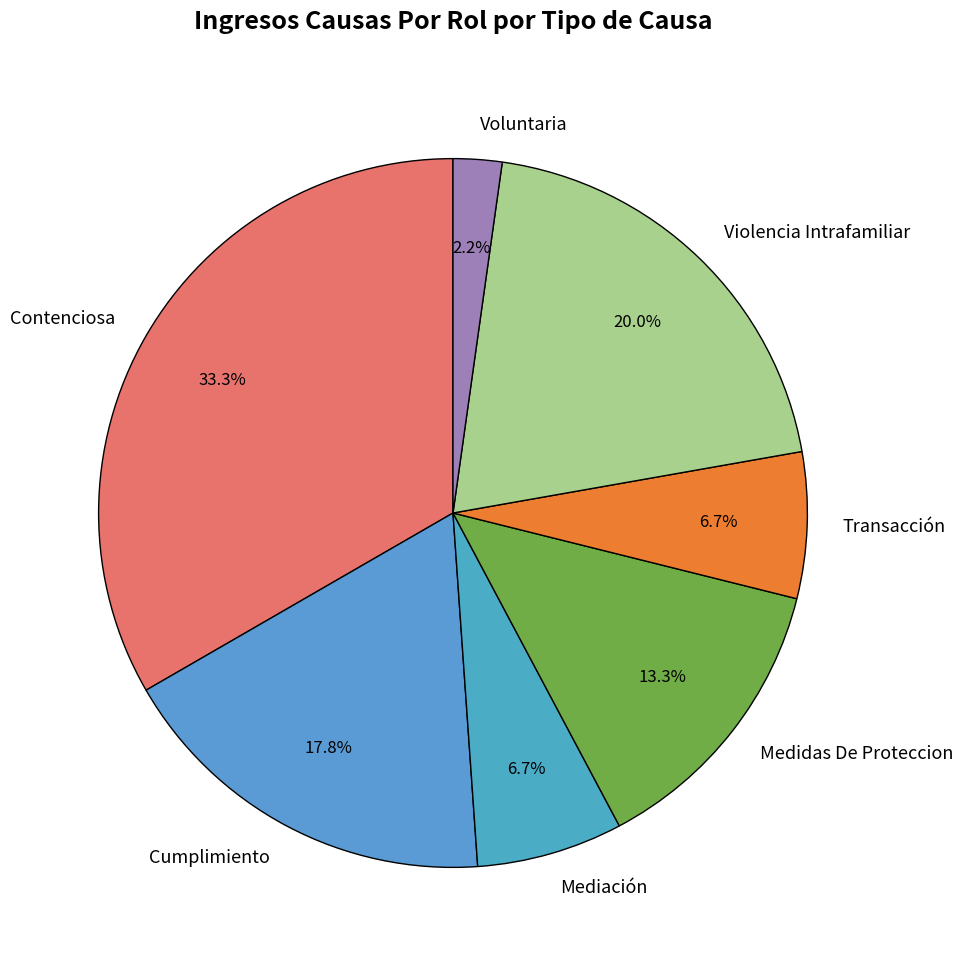

What is the ratio of the value at Violencia Intrafamiliar to the value at Mediación?

3.0